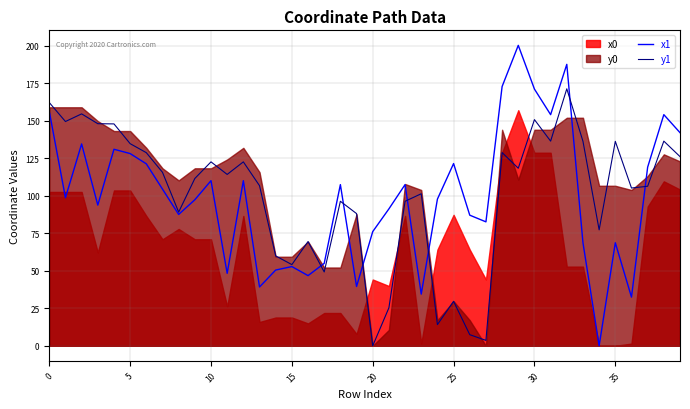

What is the highest value of the x1 series?

200.4